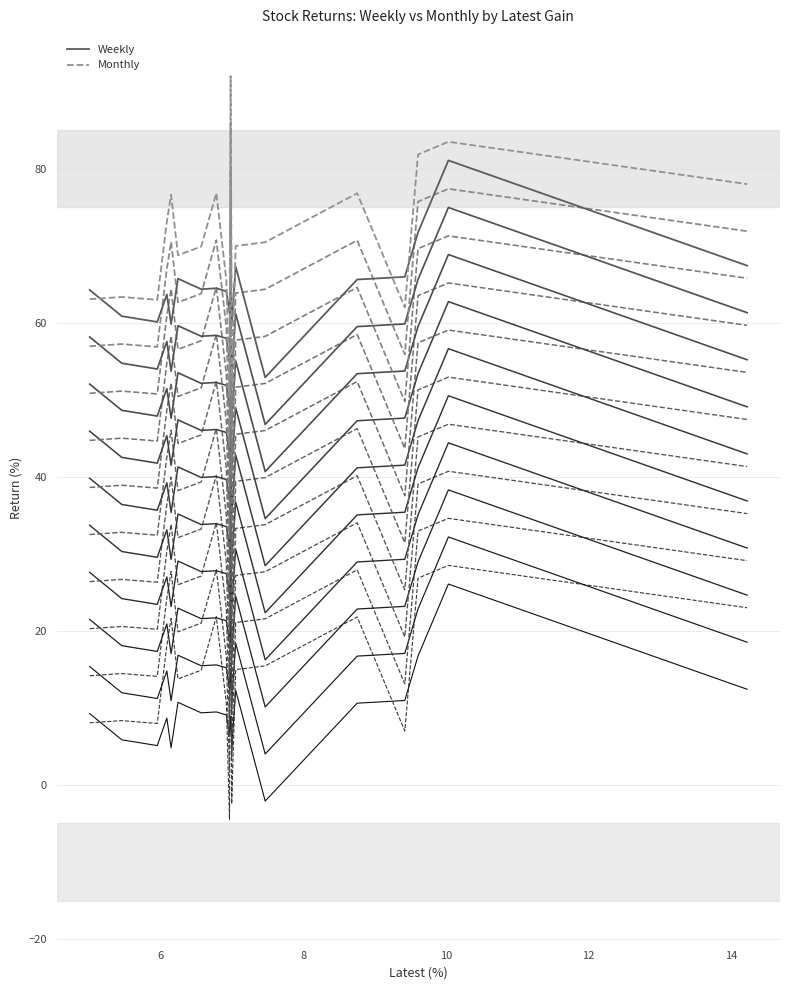

What is the highest value of the Monthly series?

92.0